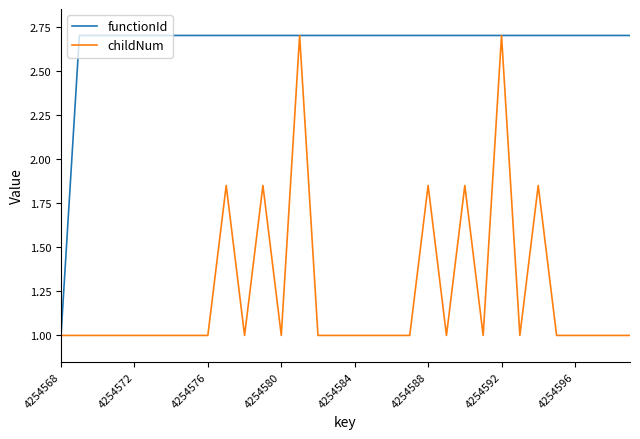

List the series in order of their overall mean, highest first.

functionId, childNum